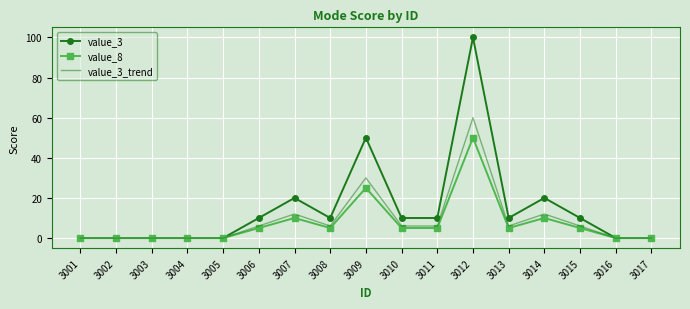

Reading left to right, extract all data points from this chart.

value_3: 3001=0	3002=0	3003=0	3004=0	3005=0	3006=10	3007=20	3008=10	3009=50	3010=10	3011=10	3012=100	3013=10	3014=20	3015=10	3016=0	3017=0
value_8: 3001=0	3002=0	3003=0	3004=0	3005=0	3006=5	3007=10	3008=5	3009=25	3010=5	3011=5	3012=50	3013=5	3014=10	3015=5	3016=0	3017=0
value_3_trend: 3001=0	3002=0	3003=0	3004=0	3005=0	3006=6	3007=12	3008=6	3009=30	3010=6	3011=6	3012=60	3013=6	3014=12	3015=6	3016=0	3017=0